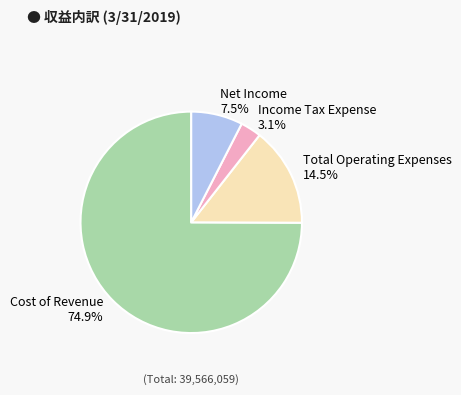

Which slice is the smallest?

Income Tax Expense